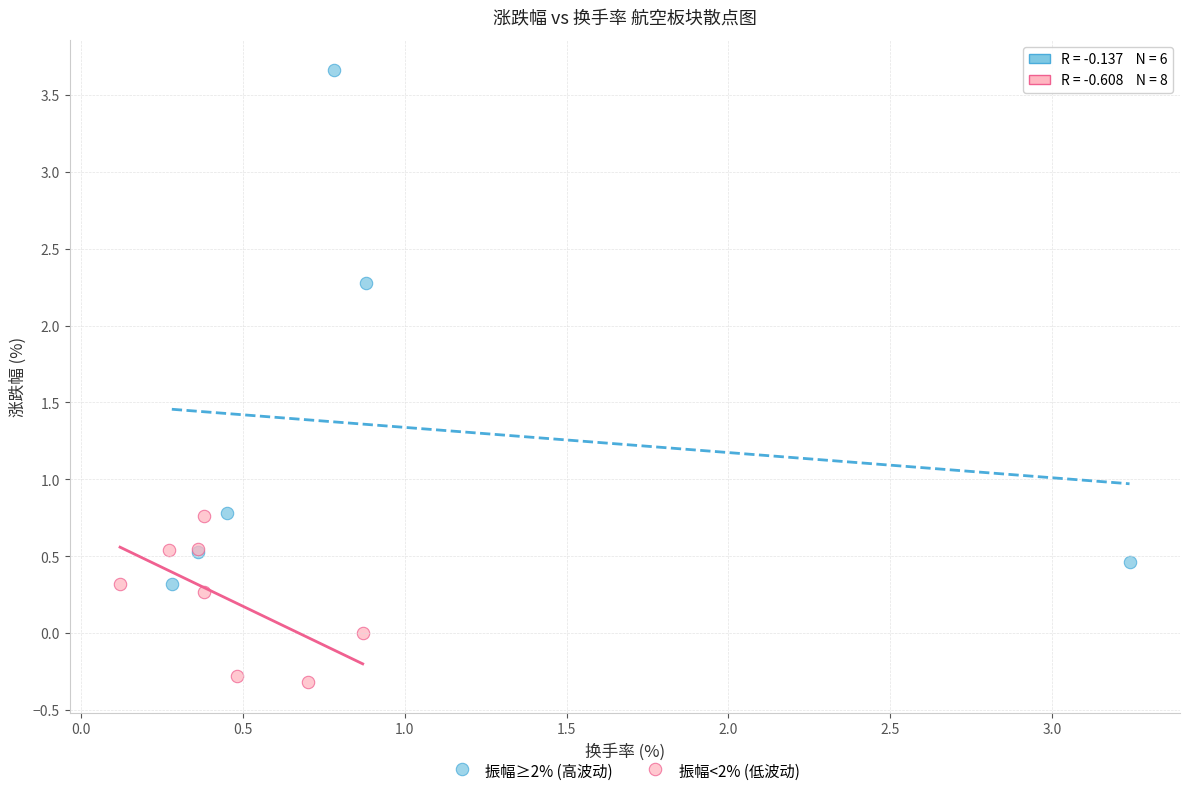

What are all the series names shown in the legend?

振幅≥2% (高波动), 振幅<2% (低波动)